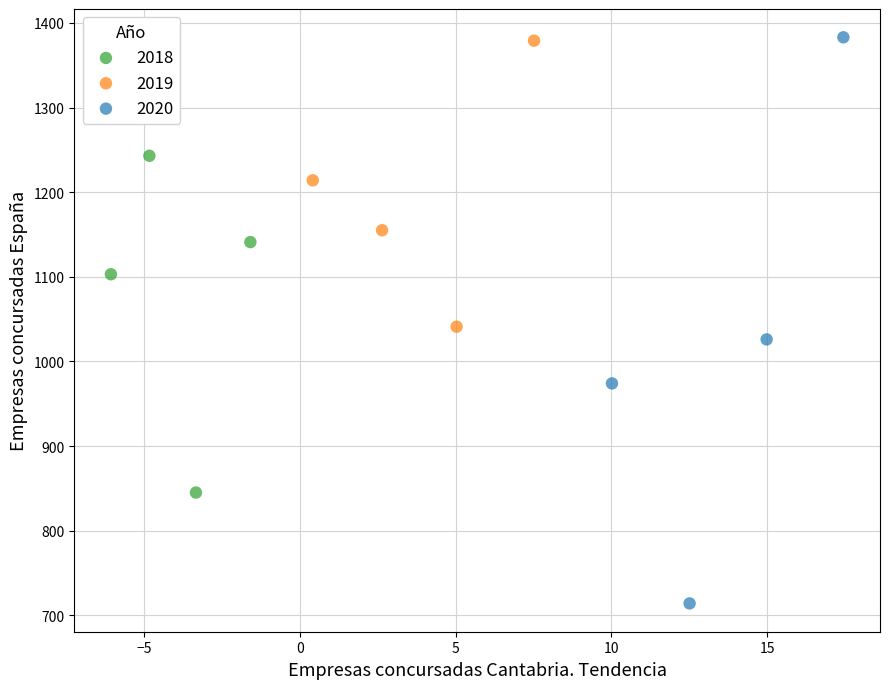

Which series has the largest Y range (max minus min)?

2020